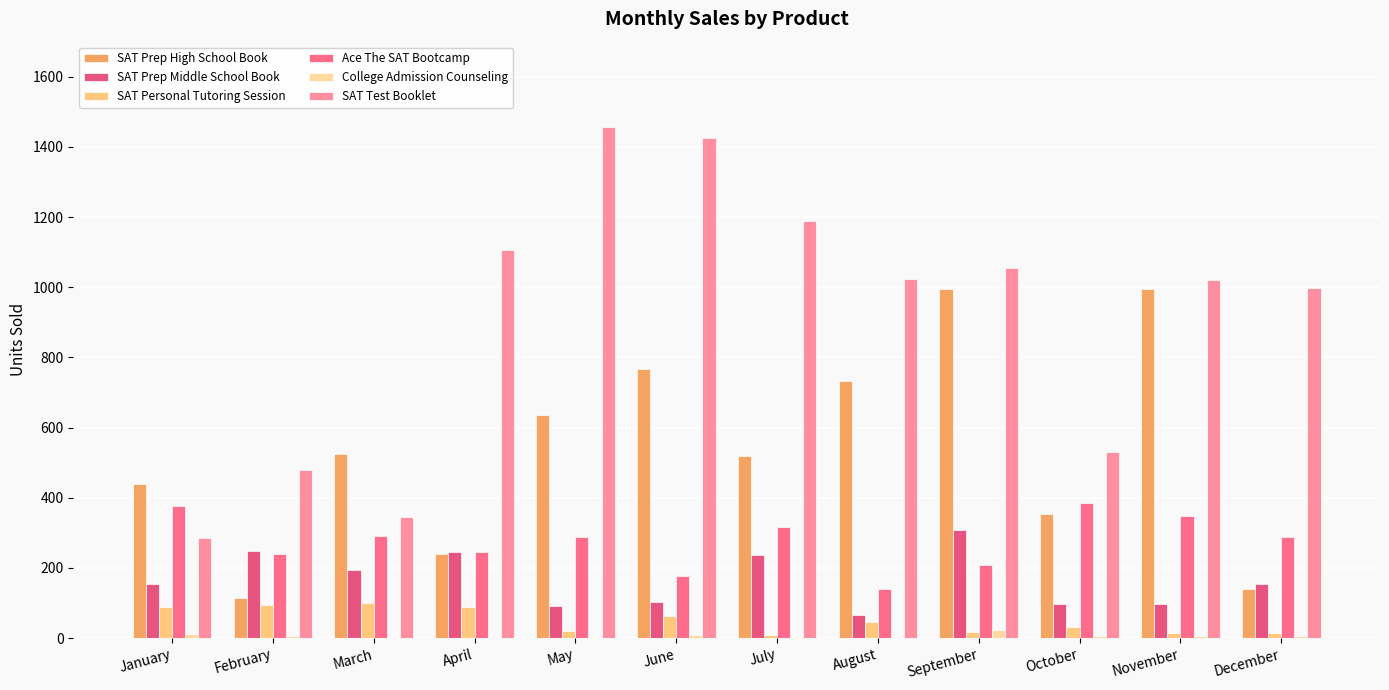

At which label does SAT Test Booklet reach its minimum?

January